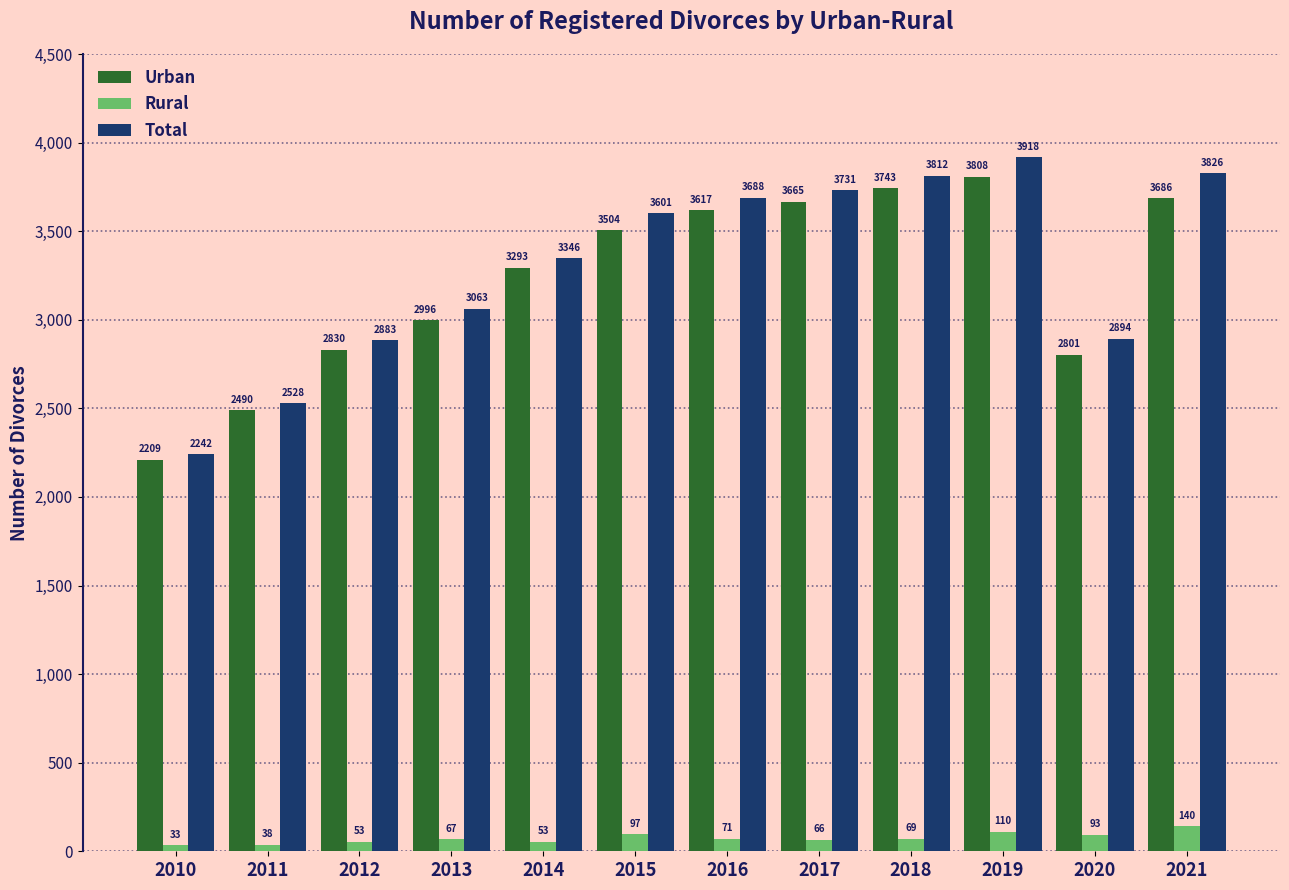

Is the value of Rural at 2014 greater than the value of Total at 2016?

No